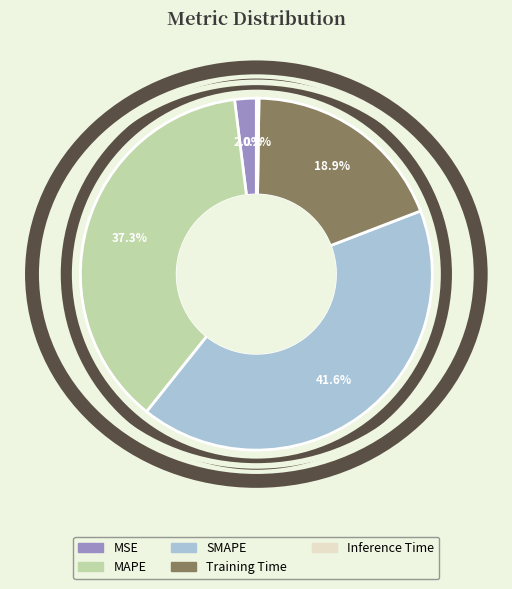

Which slice is the largest?

SMAPE